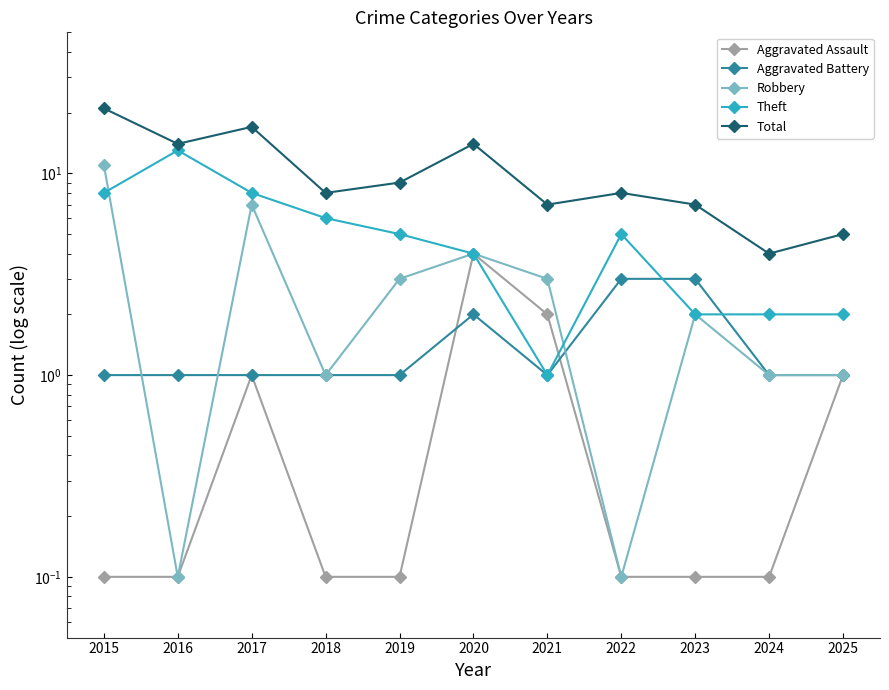

How many lines are shown in the chart?

5